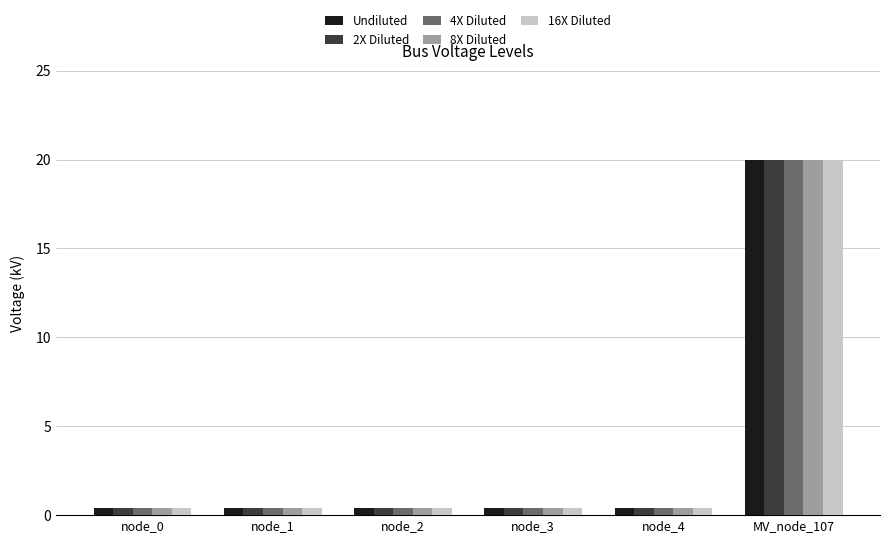

What position from the right is node_3?

3